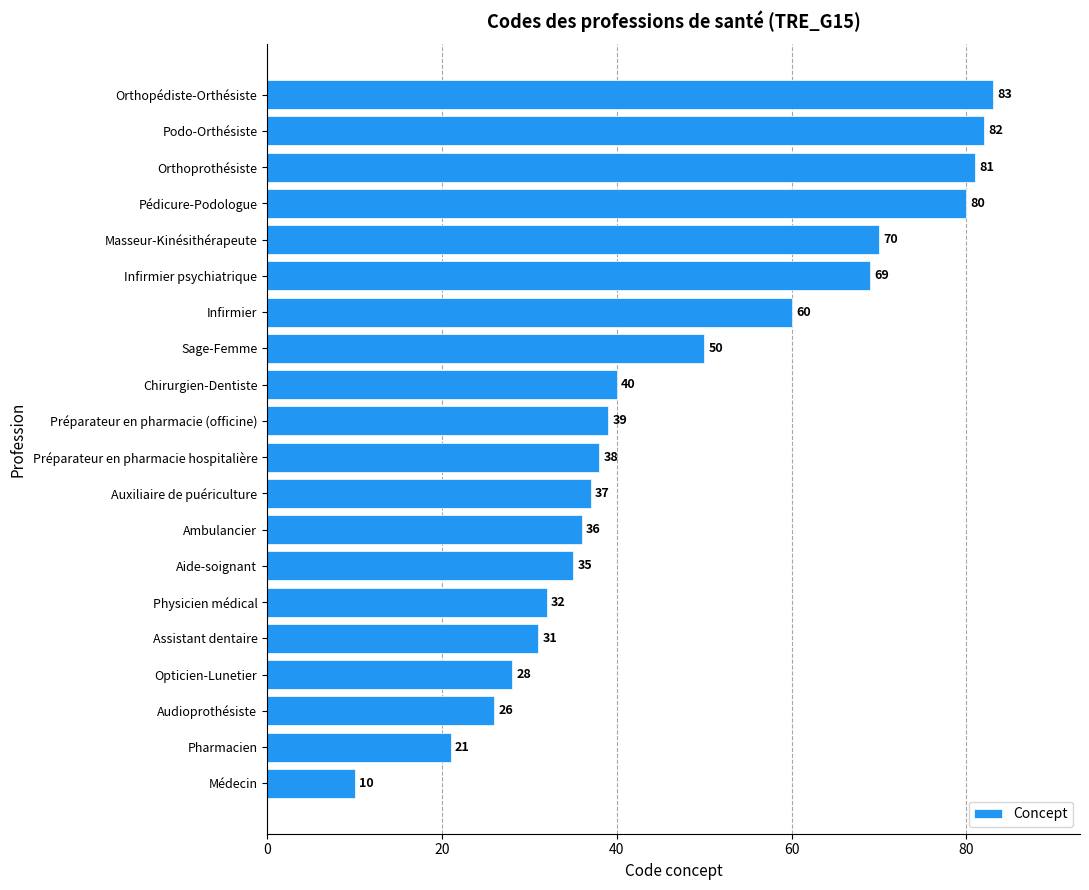

Reading top to bottom, list all the values displayed in this chart.

83	82	81	80	70	69	60	50	40	39	38	37	36	35	32	31	28	26	21	10